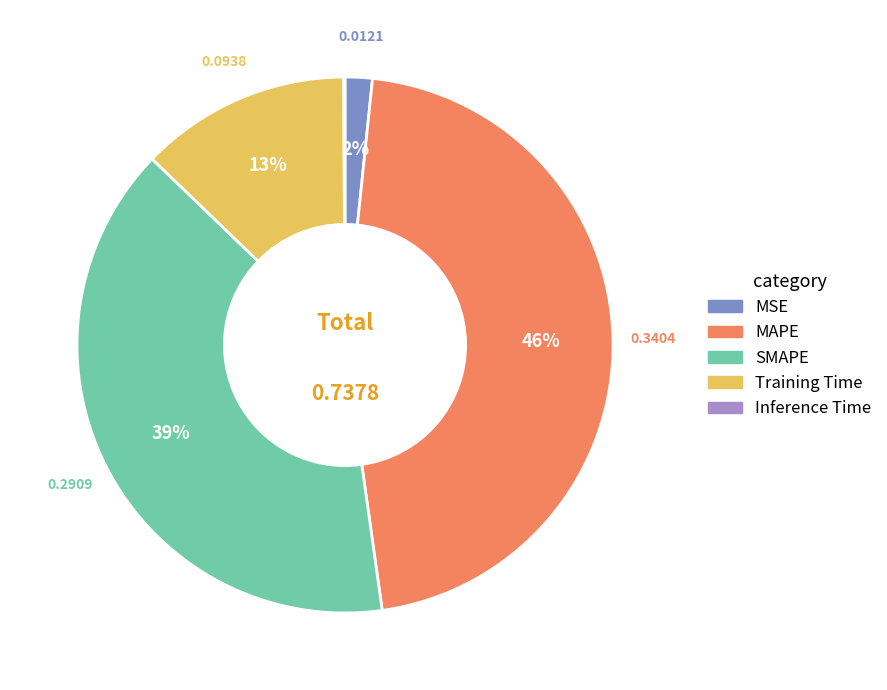

Combined, do Training Time and SMAPE account for over 50%?

Yes